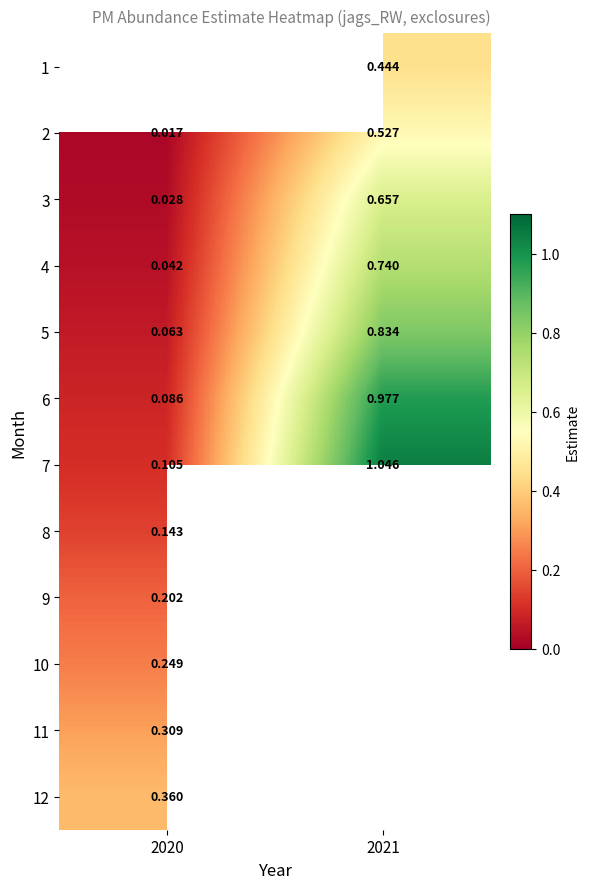

How many distinct data groups are displayed?

12